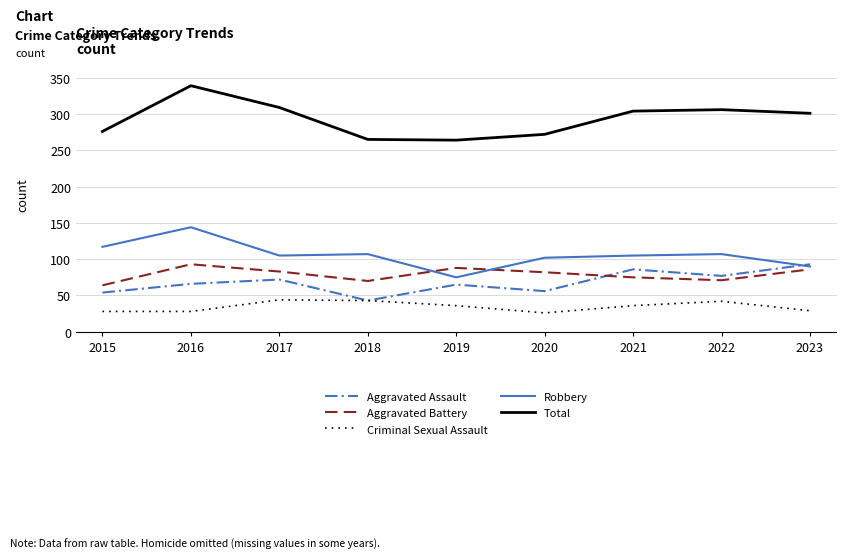

True or false: Robbery has a value of 90 at 2023.

True